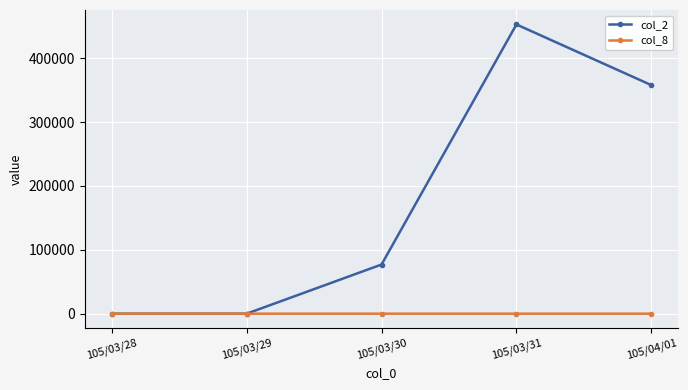

The value of col_2 at 105/03/29 is 0. True or false?

True